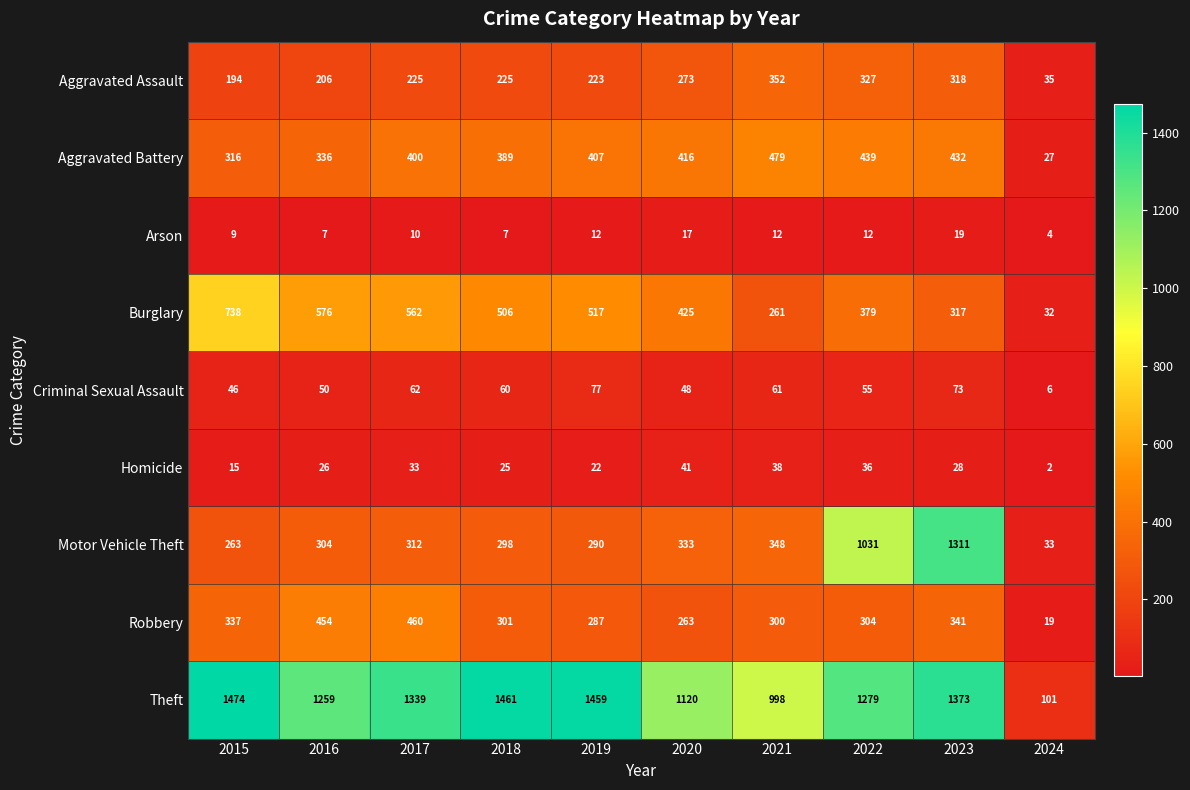

Which series has the largest total across all categories?

Theft